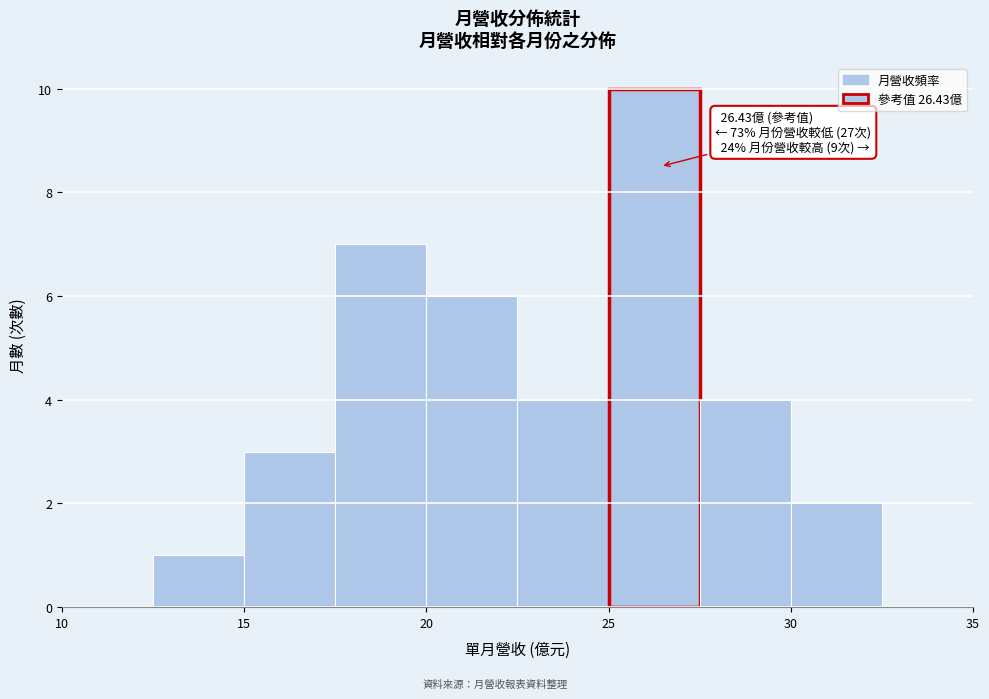

Which range on the x-axis has the tallest bar?

25.0 to 27.5